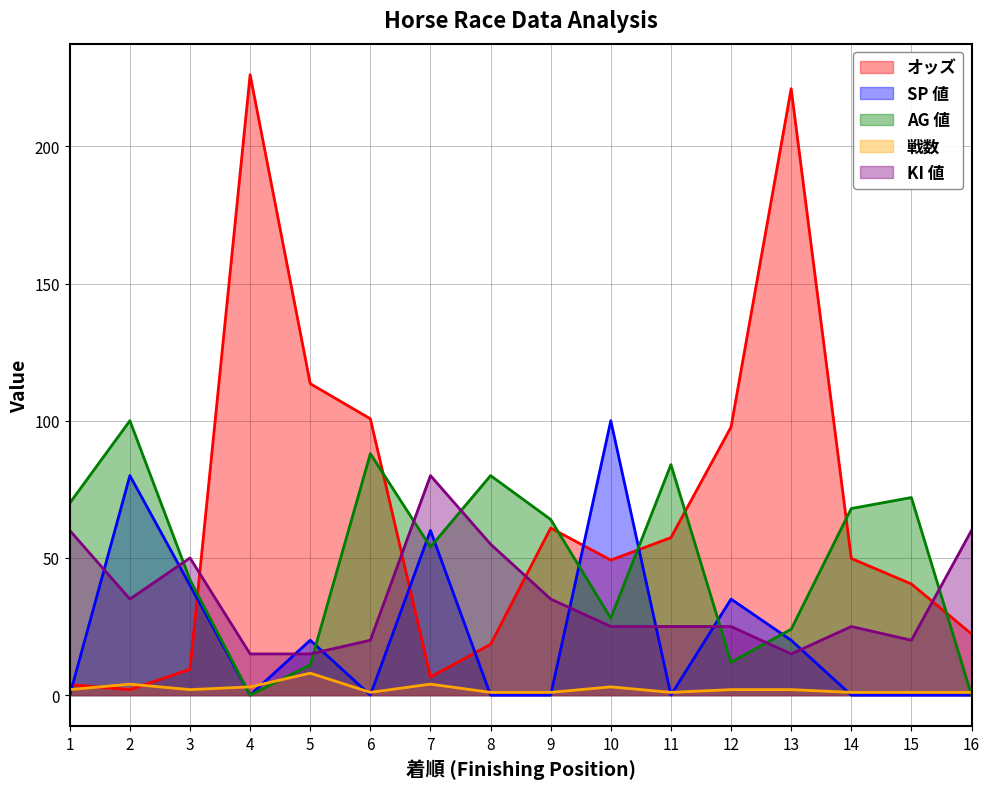

True or false: KI 値 has a value of 25.0 at 14.

True